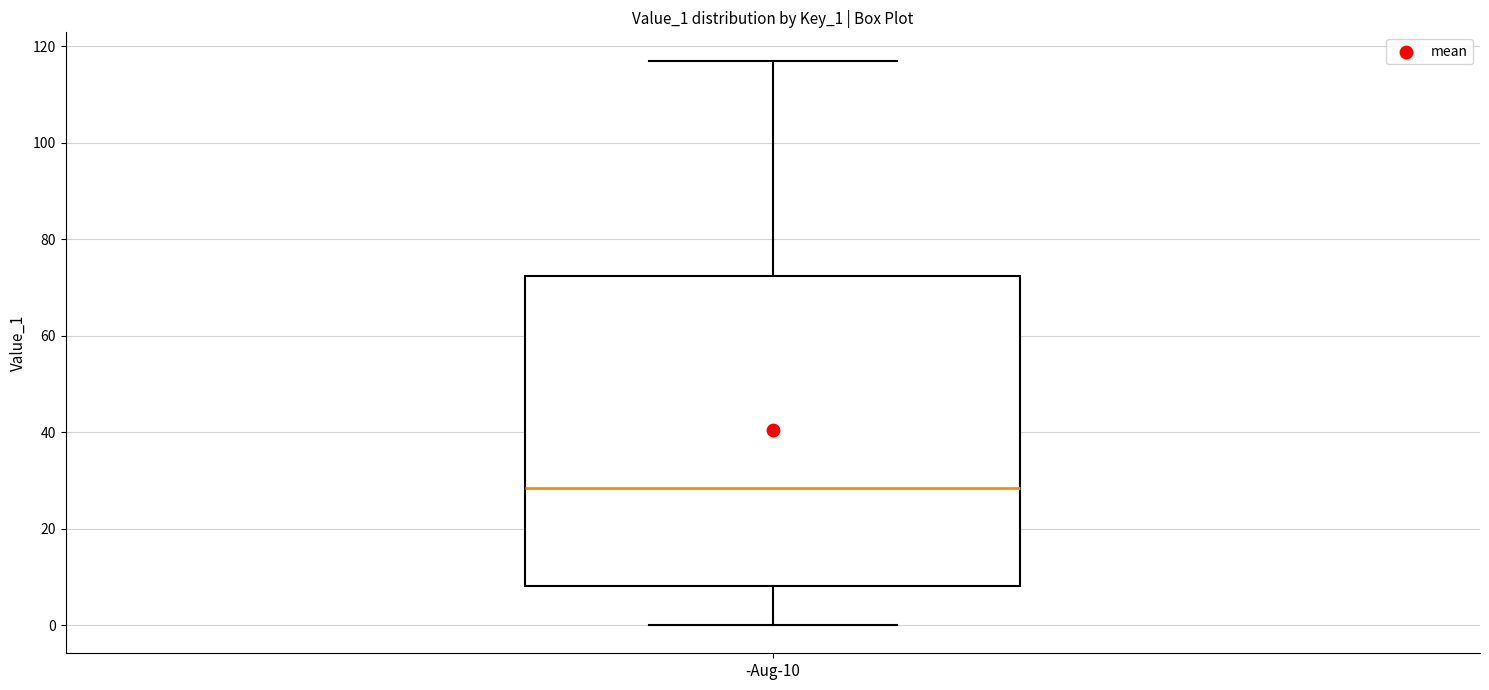

Read this box plot against the y-axis: the position of the median line, the range covered by the box, and the ends of both whiskers. The values are not printed on the chart, so give them approximately, as read against the axis.

median 28, box 8 to 72, whiskers 0 to 118